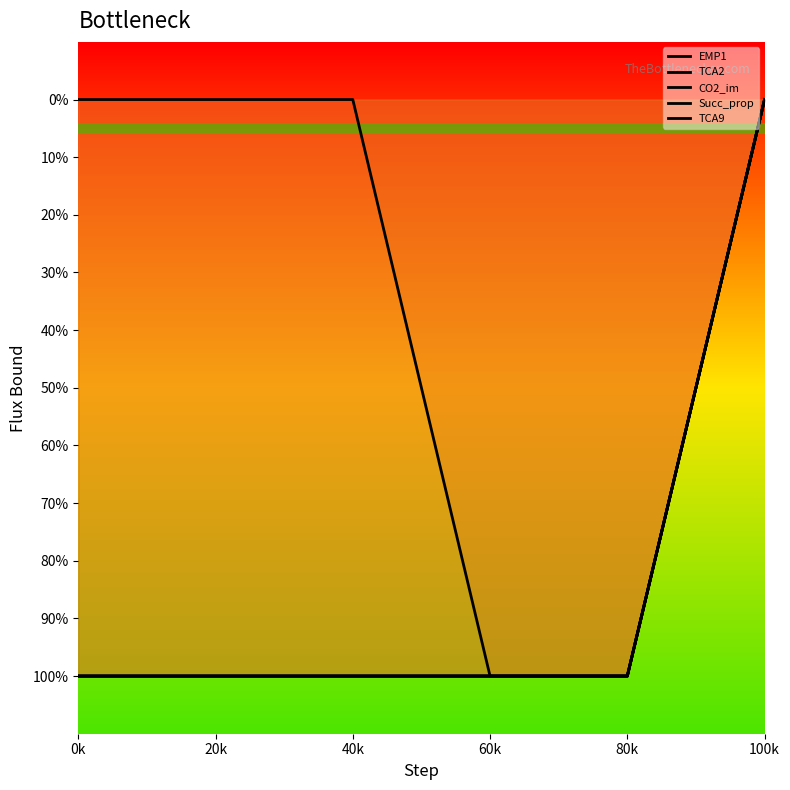

Reading right to left, what are all the values shown in this chart?

EMP1: 100k=0	80k=-1000	60k=-1000	40k=-1000	20k=-1000	0k=-1000
TCA2: 100k=0	80k=-1000	60k=-1000	40k=-1000	20k=-1000	0k=-1000
CO2_im: 100k=0	80k=-1000	60k=-1000	40k=-1000	20k=-1000	0k=-1000
Succ_prop: 100k=0	80k=-1000	60k=-1000	40k=-1000	20k=-1000	0k=-1000
TCA9: 100k=0	80k=-1000	60k=-1000	40k=0	20k=0	0k=0